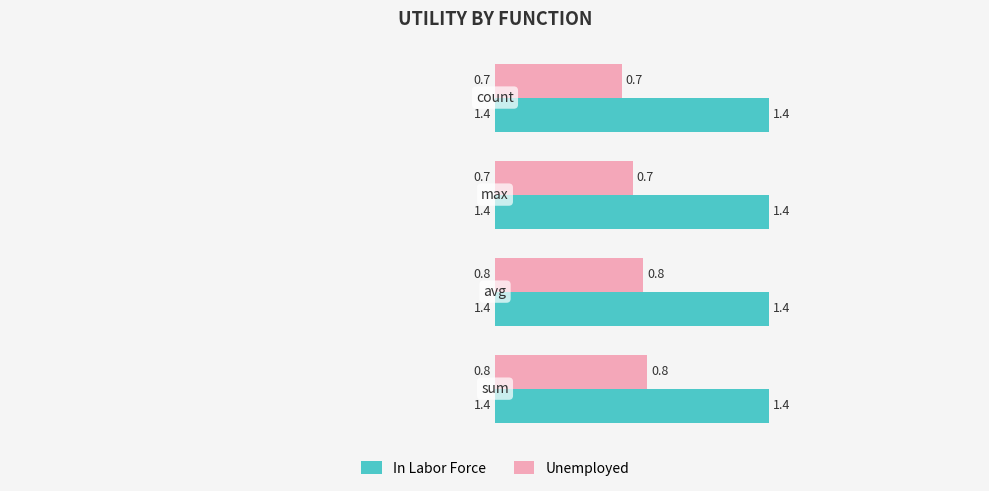

What is the sum of all In Labor Force values?

5.7